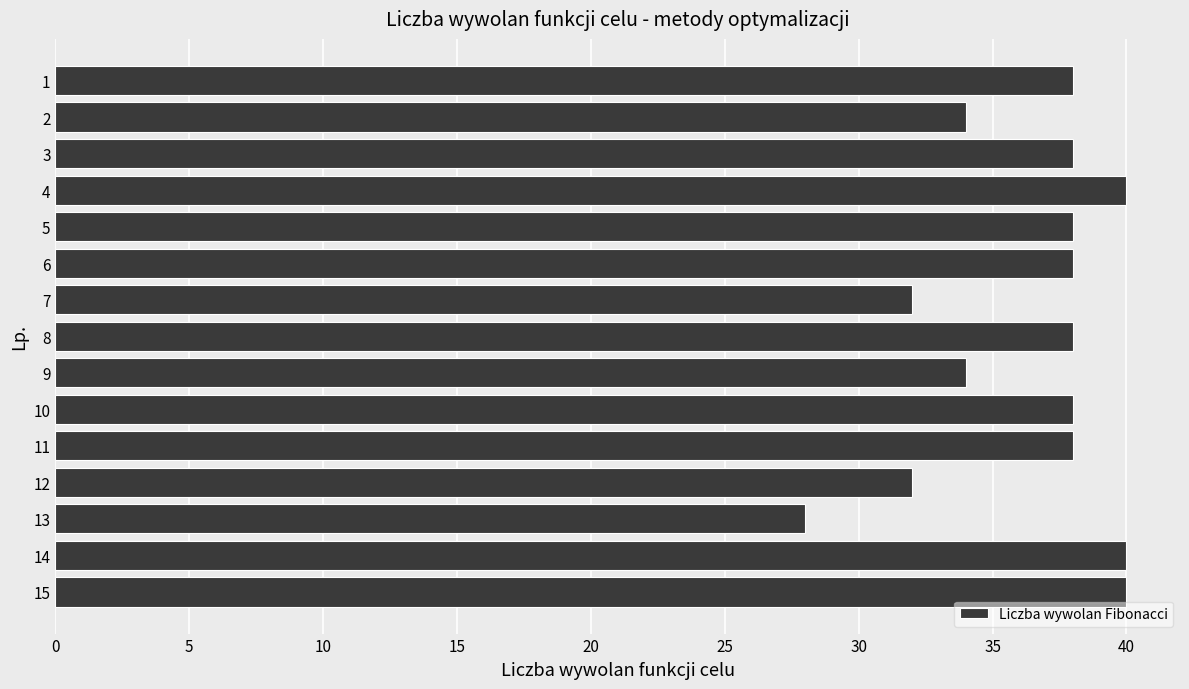

What is the smallest value displayed?

28